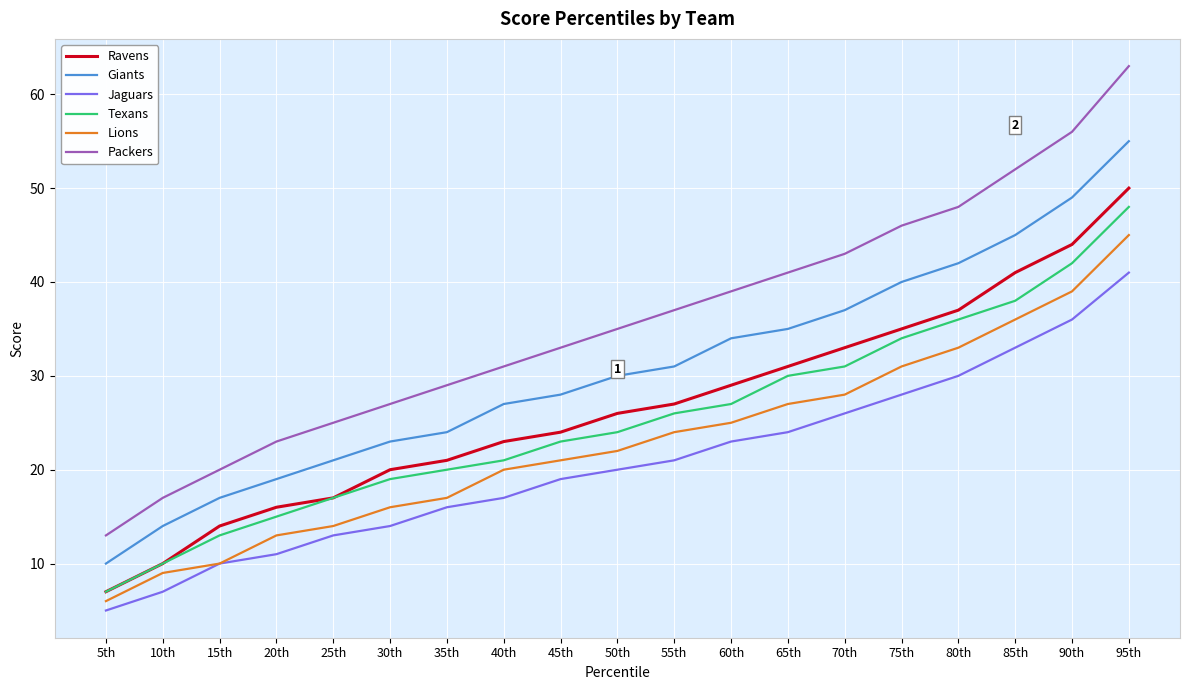

How many lines are shown in the chart?

6